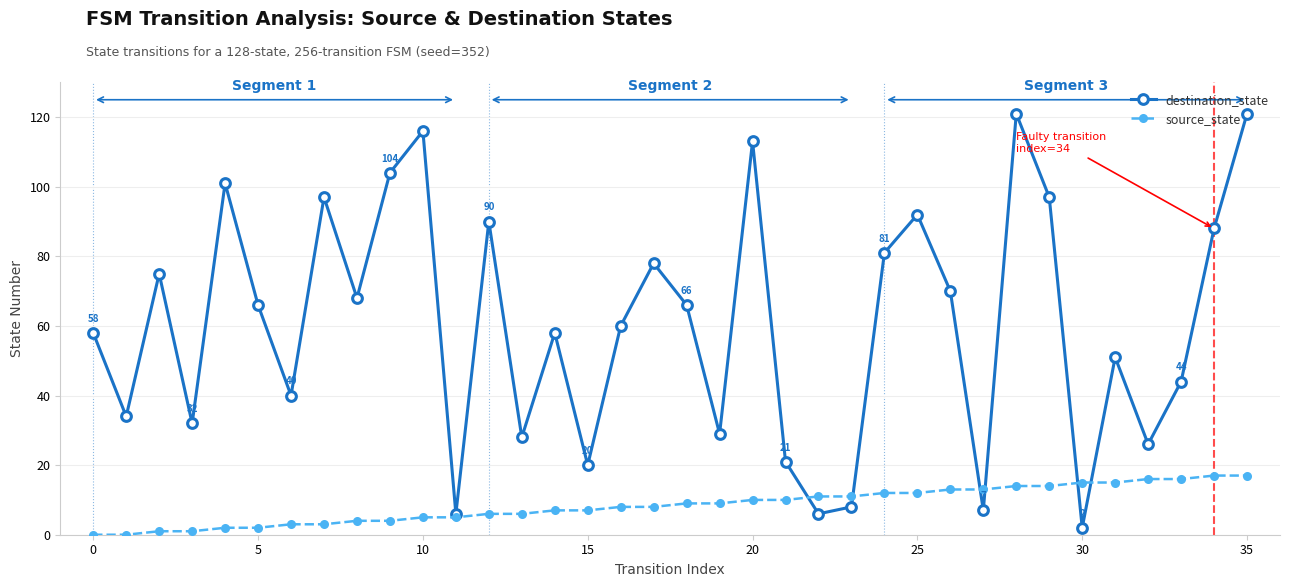

Which series has the largest total across all categories?

destination_state